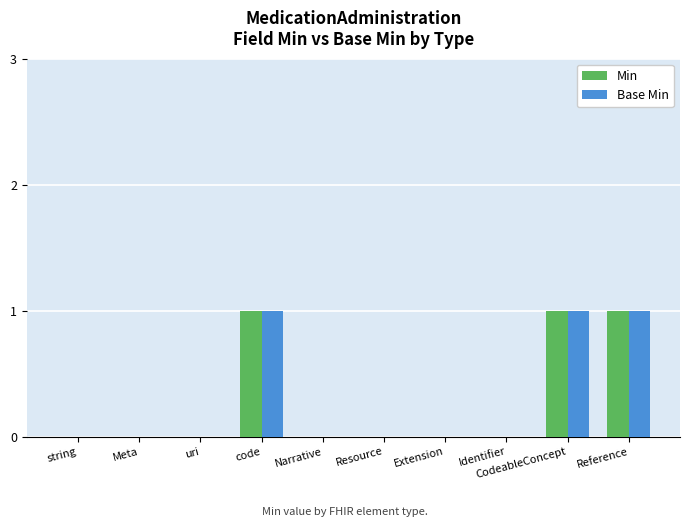

What is the sum of all Base Min values?

3